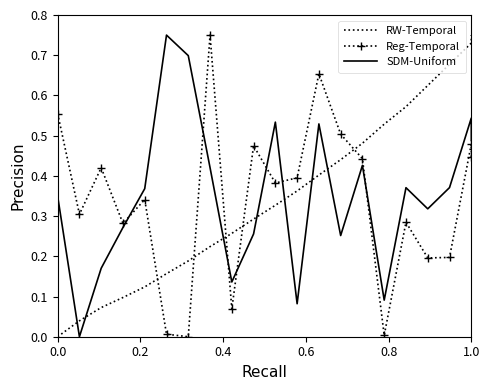

Which series ends up on top after the final intersection of Reg-Temporal and RW-Temporal?

RW-Temporal